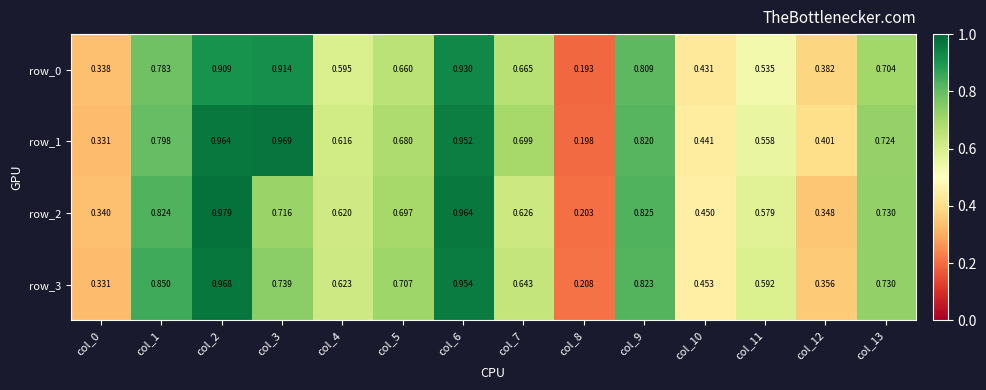

What is the sum of the row_2 values at col_8 and col_2?

1.2